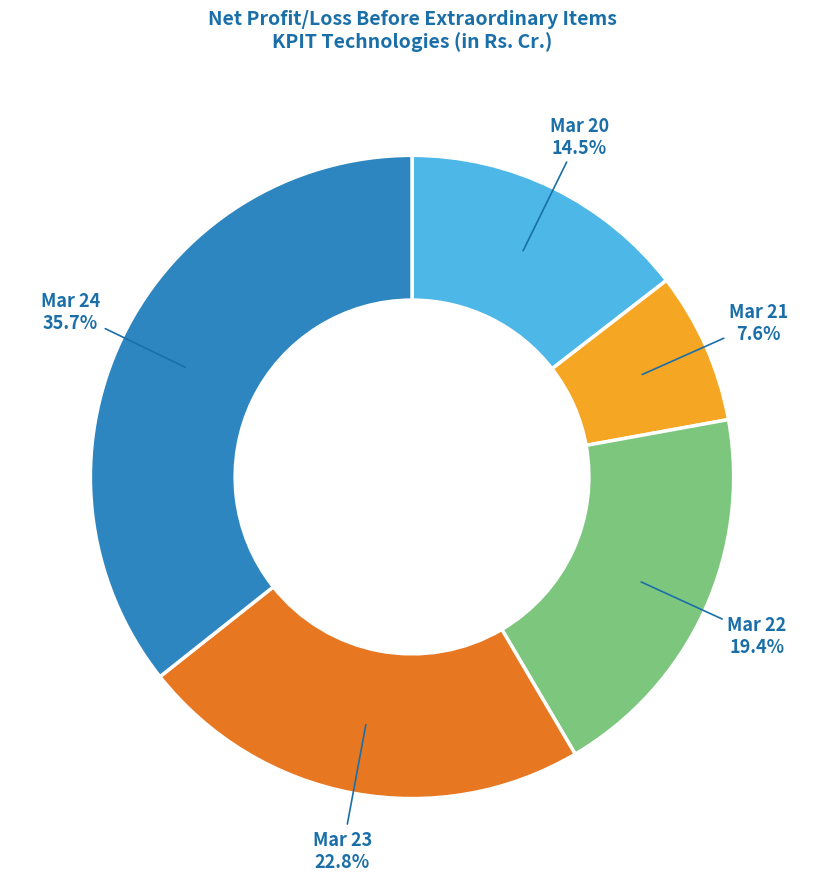

Rank the categories by value from highest to lowest.

Mar 24, Mar 23, Mar 22, Mar 20, Mar 21